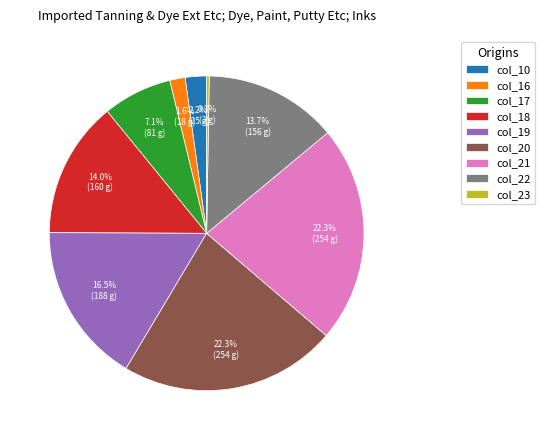

The col_17 slice represents 7% of the pie. True or false?

True